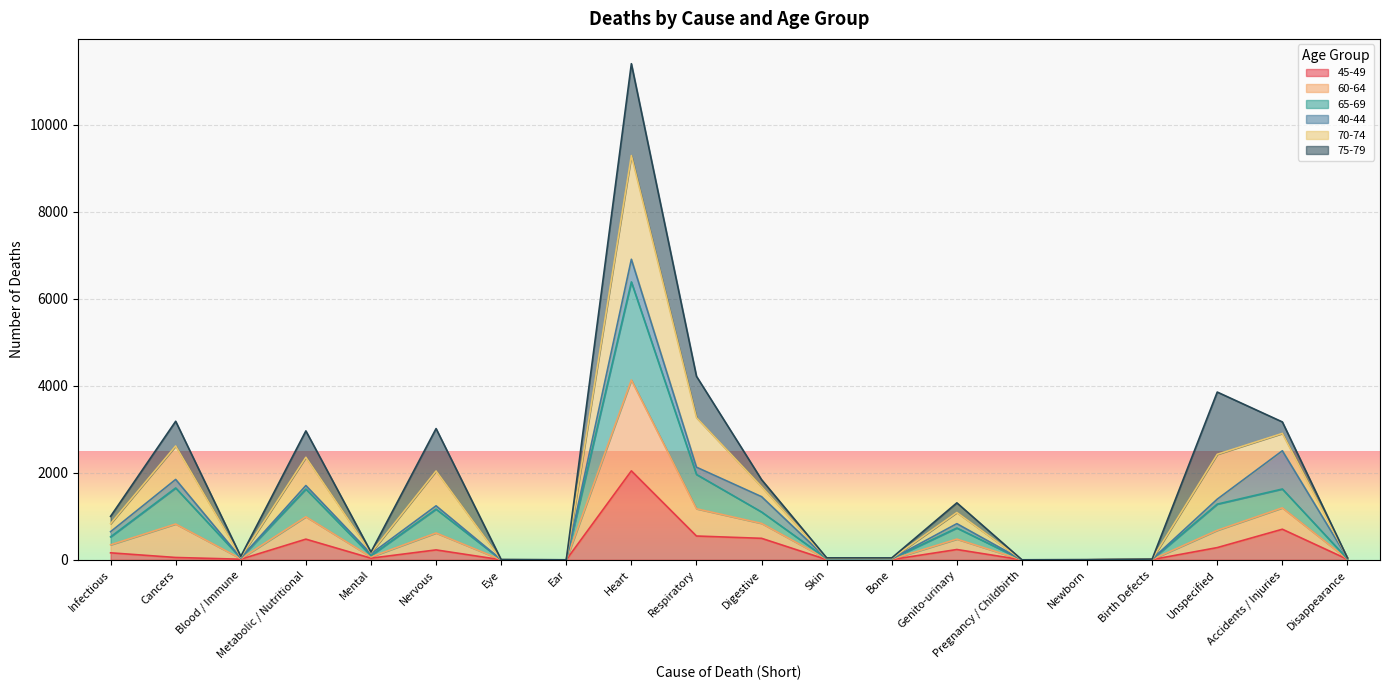

True or false: 60-64 and 65-69 intersect in this chart.

False